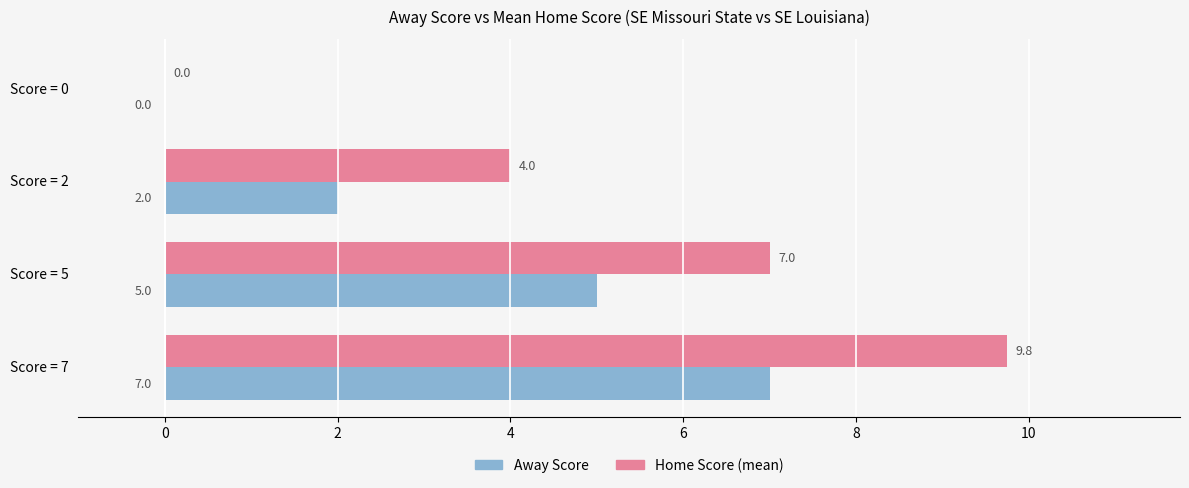

Which series has the largest total across all categories?

Home Score (mean)